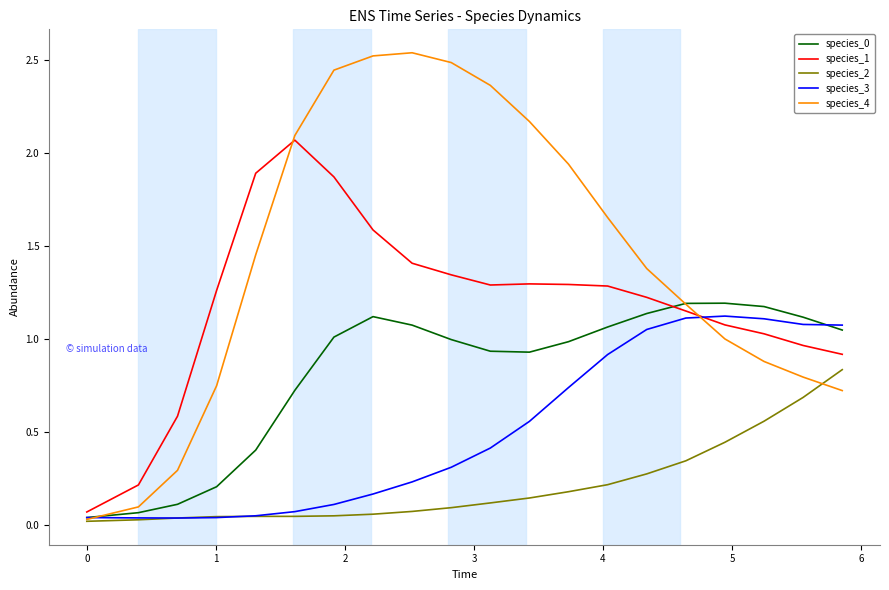

Which series has the largest total across all categories?

species_4